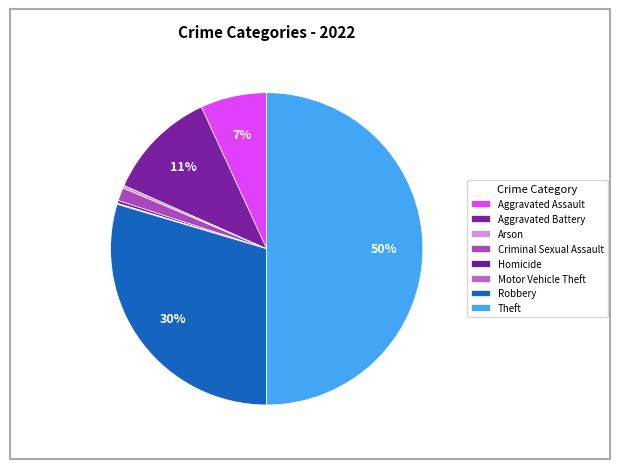

Do Aggravated Battery and Robbery together represent more than half of the pie?

No